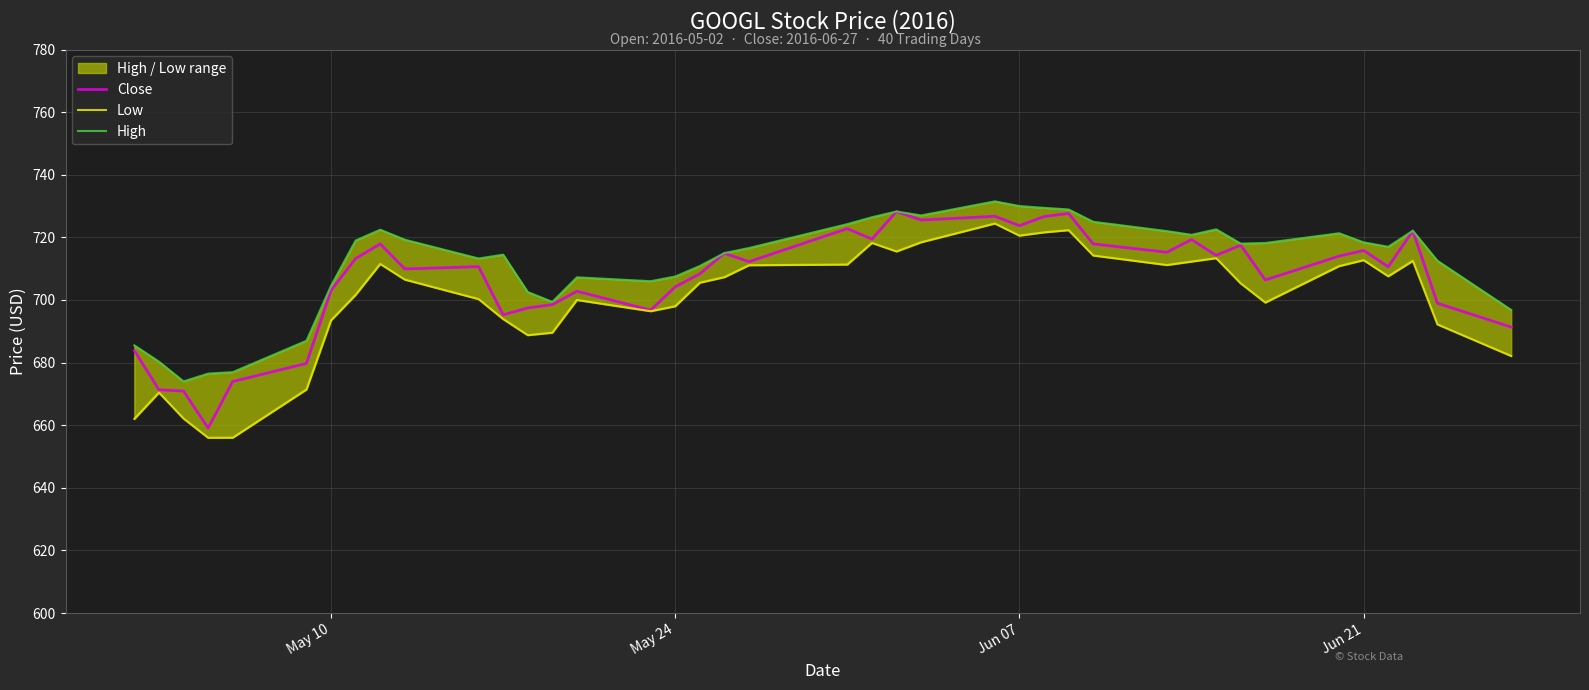

What is the highest value of the Close series?

728.2